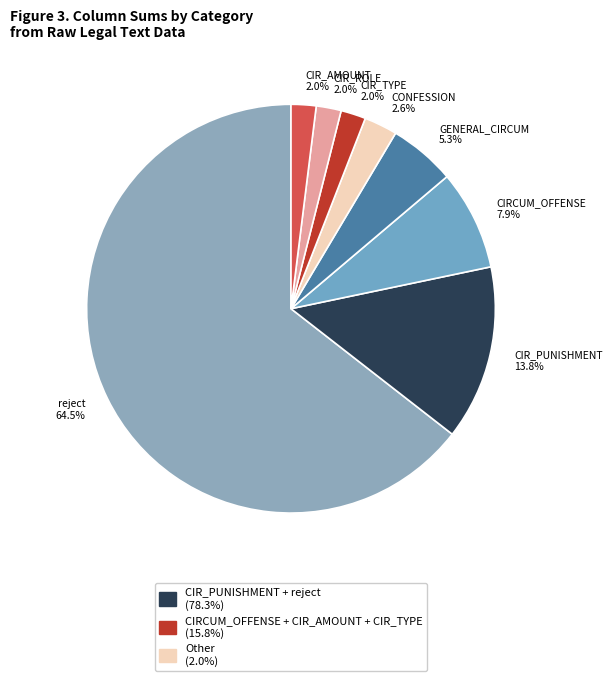

Which category has the biggest portion of the pie?

reject 64.5%